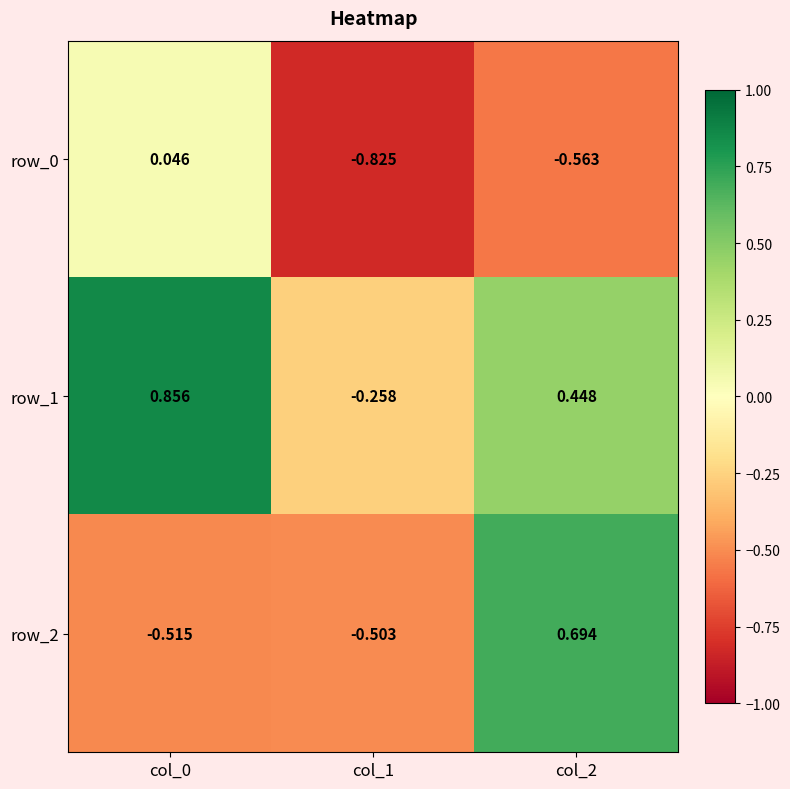

What is the average value of the row_2 series?

-0.1